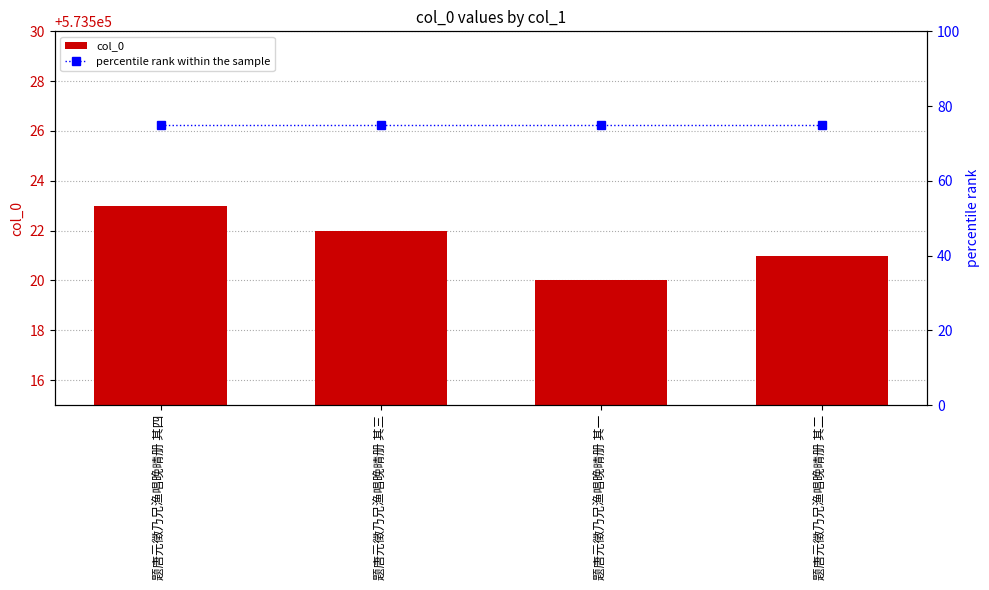

Reading right to left, what are all the values shown in this chart?

col_0: 题唐元徵乃兄渔唱晚晴册 其二=573521	题唐元徵乃兄渔唱晚晴册 其一=573520	题唐元徵乃兄渔唱晚晴册 其三=573522	题唐元徵乃兄渔唱晚晴册 其四=573523
percentile rank within the sample: 题唐元徵乃兄渔唱晚晴册 其二=75	题唐元徵乃兄渔唱晚晴册 其一=75	题唐元徵乃兄渔唱晚晴册 其三=75	题唐元徵乃兄渔唱晚晴册 其四=75